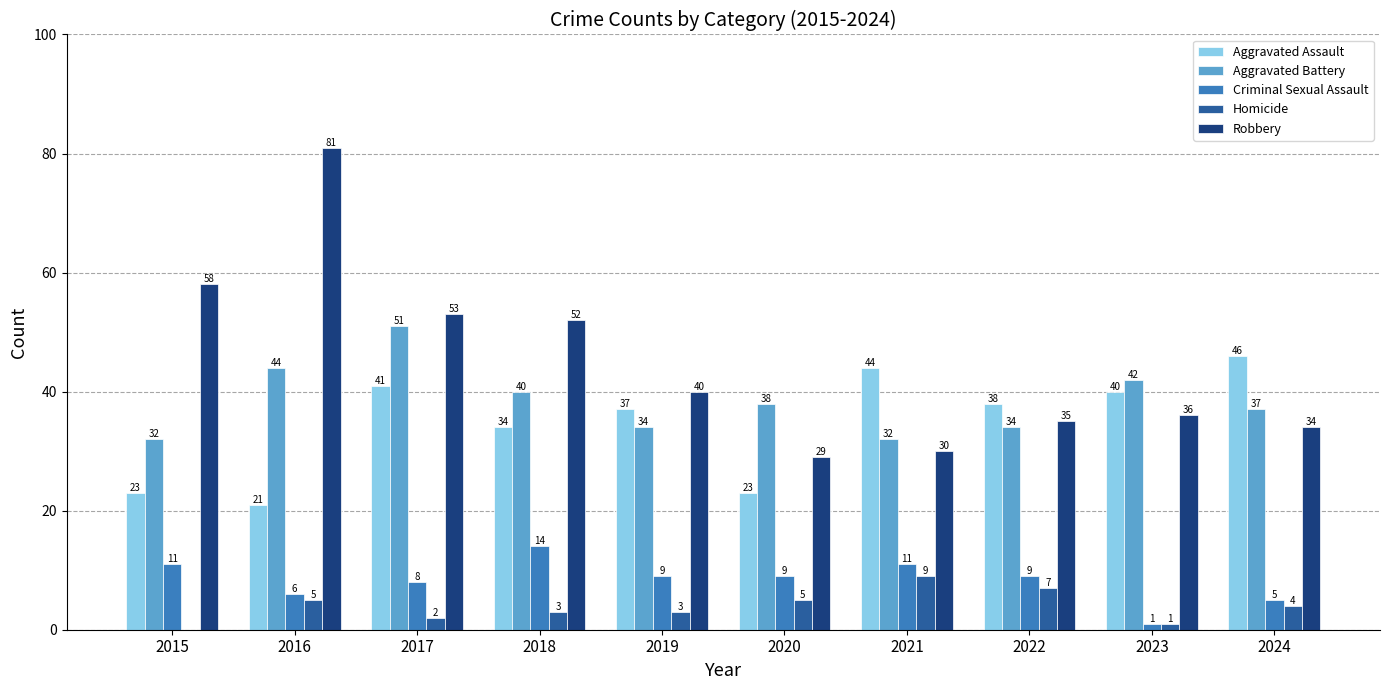

Which series has the largest total across all categories?

Robbery